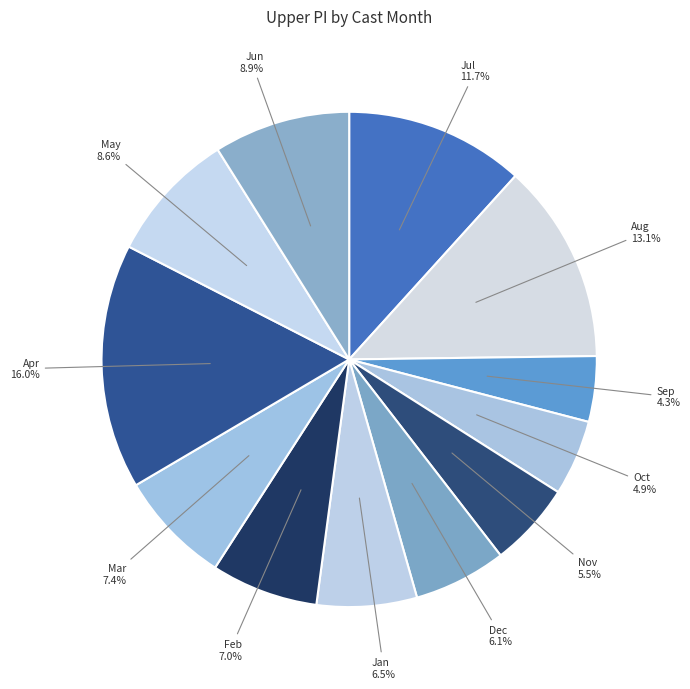

How many slices are in this pie chart?

12